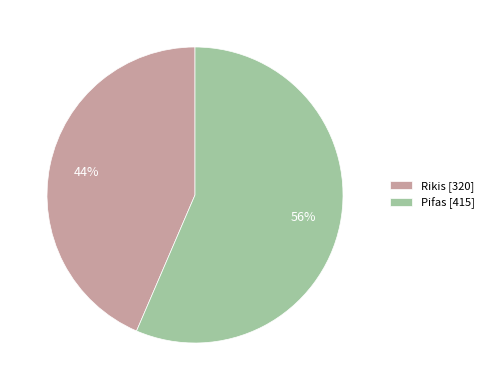

True or false: Rikis accounts for 30% of the total.

False